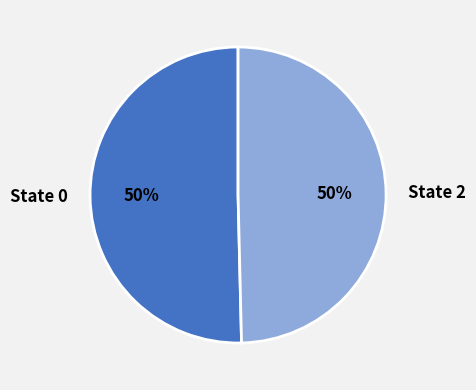

What is the ratio of the value at State 2 to the value at State 0?

1.0